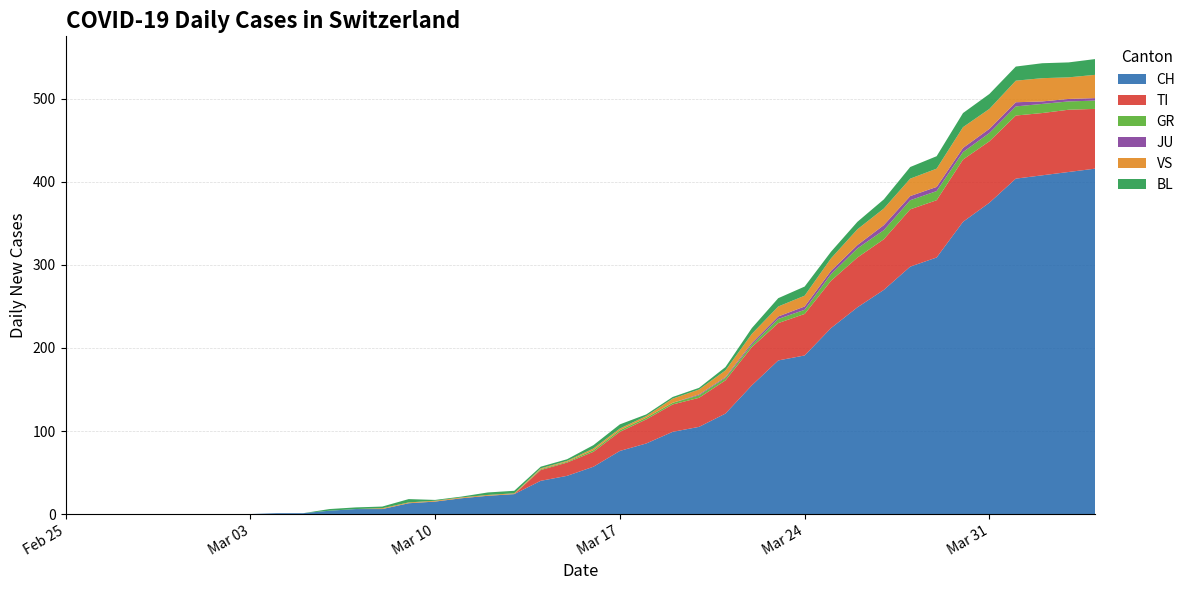

Reading left to right, transcribe all the data shown in this chart.

CH: 2020-02-25=0	2020-02-26=0	2020-02-27=0	2020-02-28=0	2020-02-29=0	2020-03-01=0	2020-03-02=0	2020-03-03=0	2020-03-04=1	2020-03-05=1	2020-03-06=4	2020-03-07=6	2020-03-08=6	2020-03-09=13	2020-03-10=15	2020-03-11=19	2020-03-12=22	2020-03-13=24	2020-03-14=40	2020-03-15=46	2020-03-16=57	2020-03-17=76	2020-03-18=85	2020-03-19=99	2020-03-20=105	2020-03-21=121	2020-03-22=155	2020-03-23=185	2020-03-24=191	2020-03-25=224	2020-03-26=249	2020-03-27=270	2020-03-28=298	2020-03-29=309	2020-03-30=352	2020-03-31=375	2020-04-01=404	2020-04-02=408	2020-04-03=412	2020-04-04=416
TI: 2020-02-25=0	2020-02-26=0	2020-02-27=0	2020-02-28=0	2020-02-29=0	2020-03-01=0	2020-03-02=0	2020-03-03=0	2020-03-04=0	2020-03-05=0	2020-03-06=0	2020-03-07=0	2020-03-08=0	2020-03-09=0	2020-03-10=0	2020-03-11=0	2020-03-12=0	2020-03-13=0	2020-03-14=13	2020-03-15=16	2020-03-16=18	2020-03-17=23	2020-03-18=29	2020-03-19=33	2020-03-20=35	2020-03-21=40	2020-03-22=46	2020-03-23=45	2020-03-24=50	2020-03-25=57	2020-03-26=60	2020-03-27=61	2020-03-28=69	2020-03-29=69	2020-03-30=75	2020-03-31=74	2020-04-01=76	2020-04-02=75	2020-04-03=75	2020-04-04=72
GR: 2020-02-25=0	2020-02-26=0	2020-02-27=0	2020-02-28=0	2020-02-29=0	2020-03-01=0	2020-03-02=0	2020-03-03=0	2020-03-04=0	2020-03-05=0	2020-03-06=0	2020-03-07=0	2020-03-08=0	2020-03-09=0	2020-03-10=0	2020-03-11=0	2020-03-12=0	2020-03-13=0	2020-03-14=1	2020-03-15=1	2020-03-16=2	2020-03-17=2	2020-03-18=2	2020-03-19=2	2020-03-20=3	2020-03-21=3	2020-03-22=3	2020-03-23=5	2020-03-24=5	2020-03-25=8	2020-03-26=11	2020-03-27=11	2020-03-28=11	2020-03-29=11	2020-03-30=9	2020-03-31=10	2020-04-01=11	2020-04-02=11	2020-04-03=10	2020-04-04=10
JU: 2020-02-25=0	2020-02-26=0	2020-02-27=0	2020-02-28=0	2020-02-29=0	2020-03-01=0	2020-03-02=0	2020-03-03=0	2020-03-04=0	2020-03-05=0	2020-03-06=0	2020-03-07=0	2020-03-08=0	2020-03-09=0	2020-03-10=0	2020-03-11=0	2020-03-12=0	2020-03-13=0	2020-03-14=0	2020-03-15=0	2020-03-16=0	2020-03-17=0	2020-03-18=0	2020-03-19=0	2020-03-20=1	2020-03-21=1	2020-03-22=2	2020-03-23=3	2020-03-24=4	2020-03-25=4	2020-03-26=4	2020-03-27=6	2020-03-28=5	2020-03-29=5	2020-03-30=5	2020-03-31=5	2020-04-01=5	2020-04-02=3	2020-04-03=3	2020-04-04=3
VS: 2020-02-25=0	2020-02-26=0	2020-02-27=0	2020-02-28=0	2020-02-29=0	2020-03-01=0	2020-03-02=0	2020-03-03=0	2020-03-04=0	2020-03-05=0	2020-03-06=0	2020-03-07=0	2020-03-08=1	2020-03-09=1	2020-03-10=1	2020-03-11=1	2020-03-12=1	2020-03-13=1	2020-03-14=1	2020-03-15=1	2020-03-16=2	2020-03-17=2	2020-03-18=2	2020-03-19=5	2020-03-20=6	2020-03-21=8	2020-03-22=11	2020-03-23=12	2020-03-24=13	2020-03-25=15	2020-03-26=19	2020-03-27=20	2020-03-28=21	2020-03-29=22	2020-03-30=25	2020-03-31=24	2020-04-01=26	2020-04-02=28	2020-04-03=26	2020-04-04=28
BL: 2020-02-25=0	2020-02-26=0	2020-02-27=0	2020-02-28=0	2020-02-29=0	2020-03-01=0	2020-03-02=0	2020-03-03=0	2020-03-04=0	2020-03-05=0	2020-03-06=2	2020-03-07=2	2020-03-08=2	2020-03-09=4	2020-03-10=1	2020-03-11=1	2020-03-12=3	2020-03-13=3	2020-03-14=2	2020-03-15=2	2020-03-16=4	2020-03-17=5	2020-03-18=2	2020-03-19=2	2020-03-20=2	2020-03-21=4	2020-03-22=7	2020-03-23=10	2020-03-24=11	2020-03-25=8	2020-03-26=9	2020-03-27=11	2020-03-28=14	2020-03-29=15	2020-03-30=17	2020-03-31=18	2020-04-01=17	2020-04-02=18	2020-04-03=18	2020-04-04=19